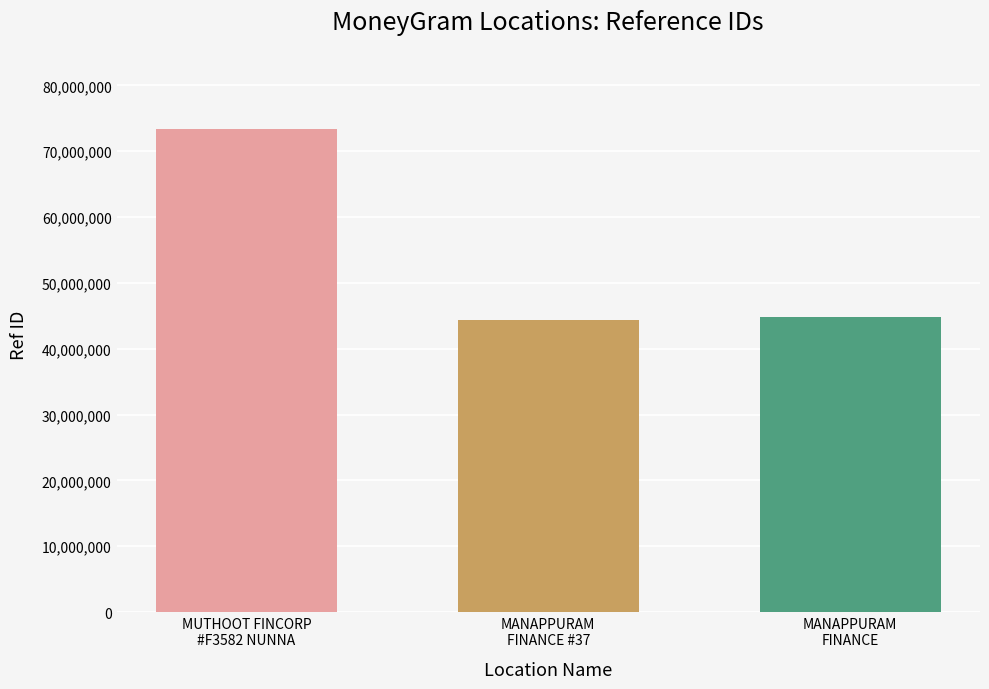

What is the minimum value shown in the chart?

44318363